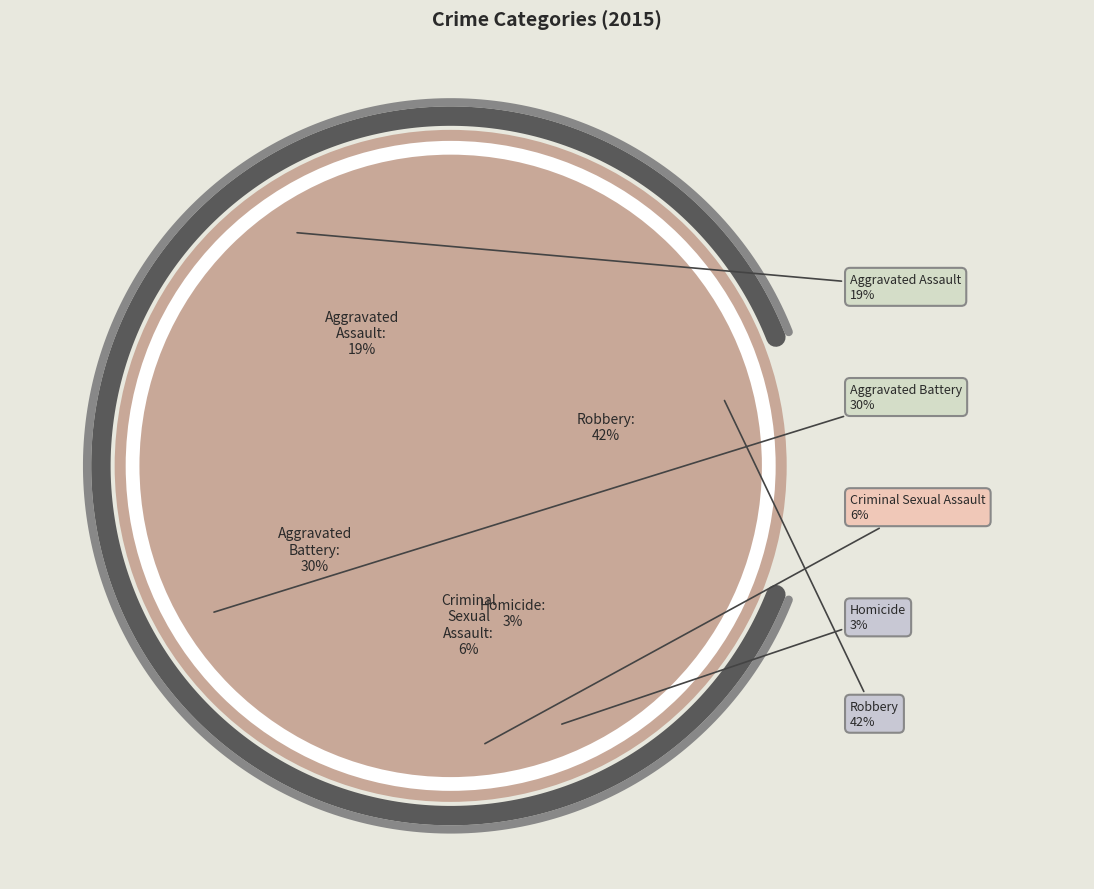

Which slice is the smallest?

Homicide